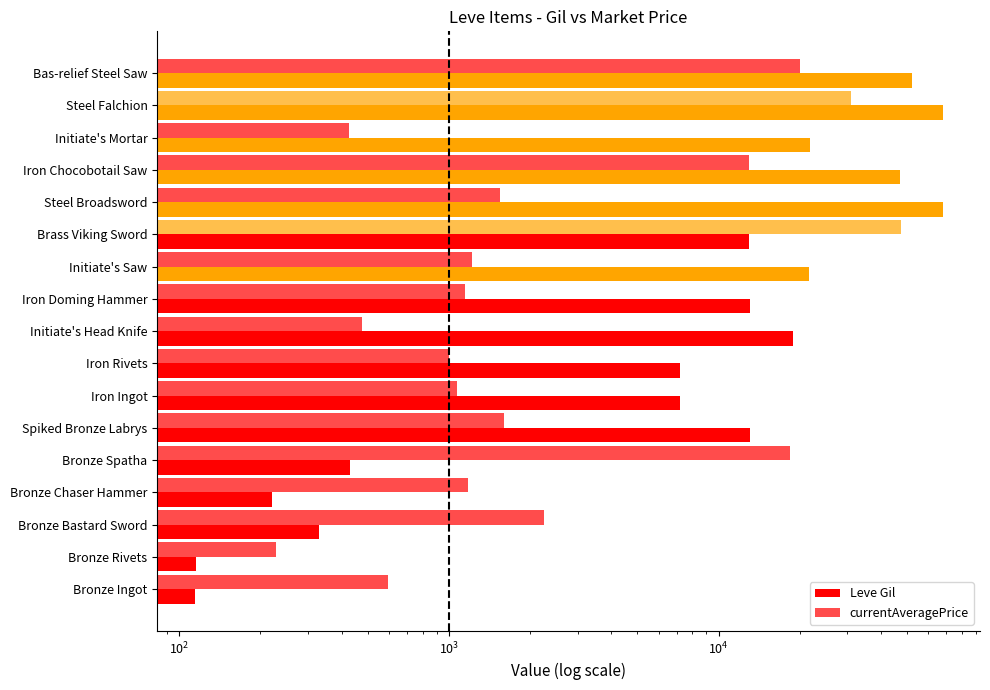

Is the value of Leve Gil at Bronze Bastard Sword greater than the value of currentAveragePrice at Iron Rivets?

No